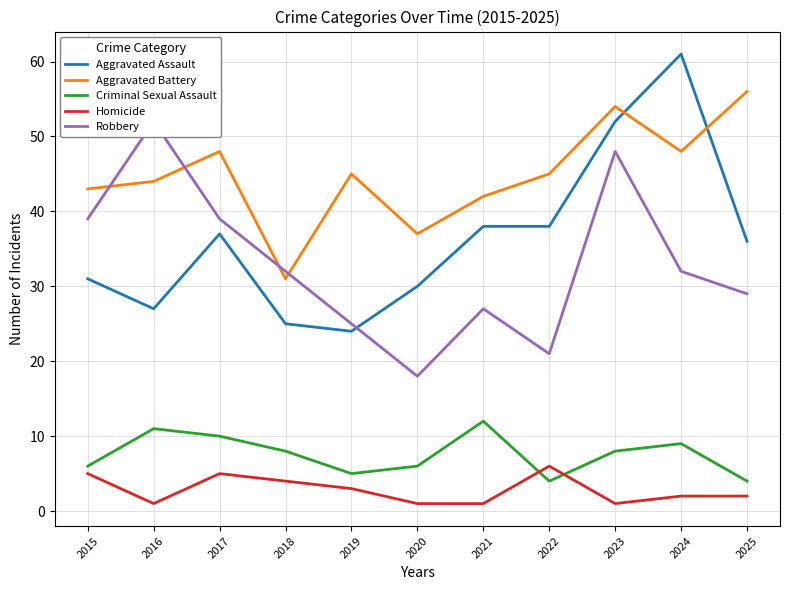

True or false: Aggravated Assault has a value of 61 at 2024.

True